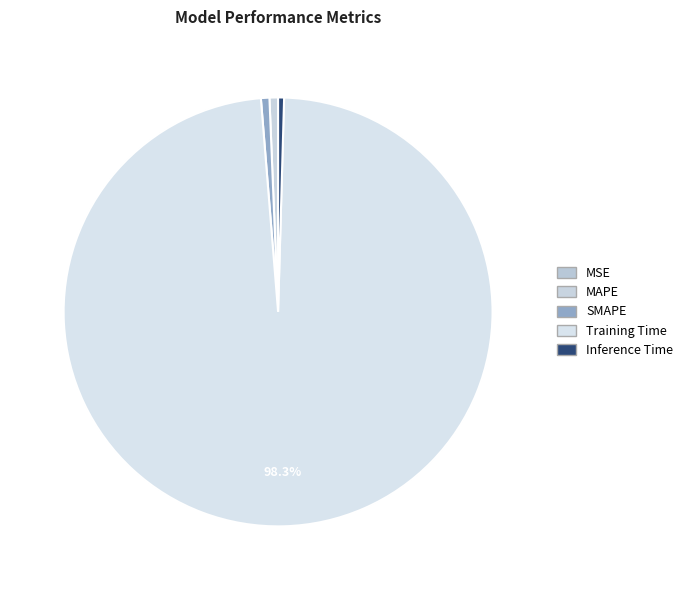

What is the largest slice in the pie chart?

Training Time